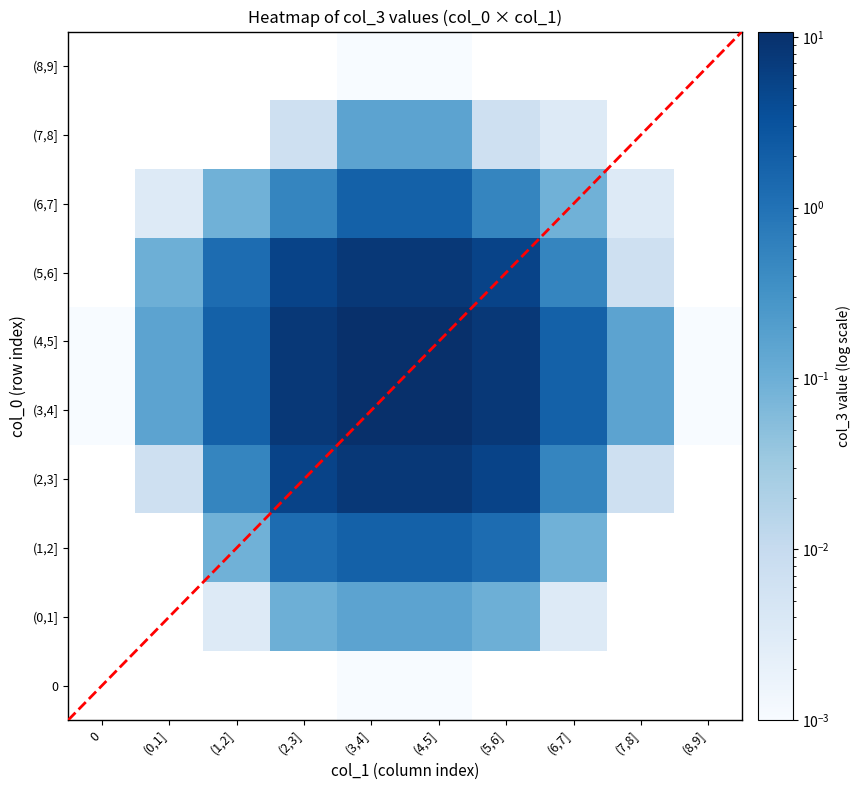

What is the sum of the (4,5] values at (1,2] and (6,7]?

3.7